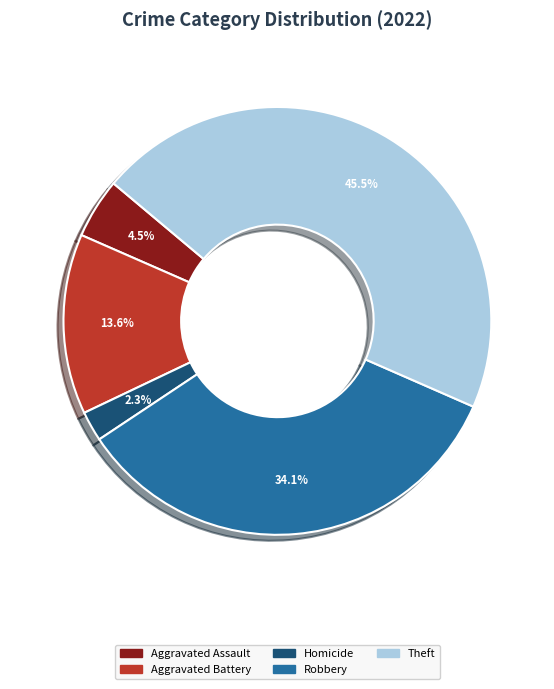

Count the number of slices in the pie.

5